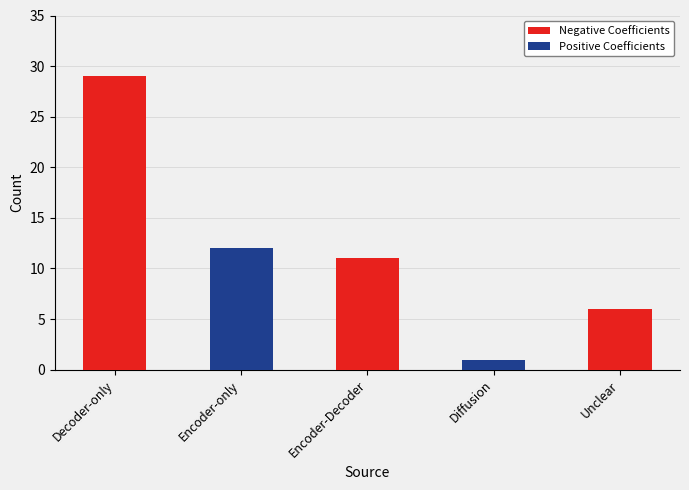

Reading right to left, what are all the values shown in this chart?

Negative Coefficients: Unclear=6	Diffusion=0	Encoder-Decoder=11	Encoder-only=0	Decoder-only=29
Positive Coefficients: Unclear=0	Diffusion=1	Encoder-Decoder=0	Encoder-only=12	Decoder-only=0